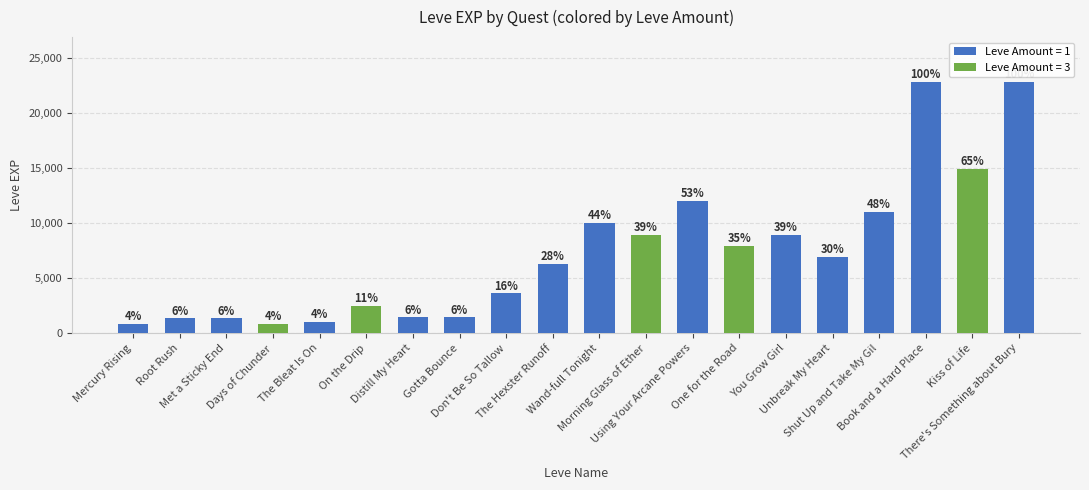

Which category has the lowest value in the Leve Gil series?

Days of Chunder